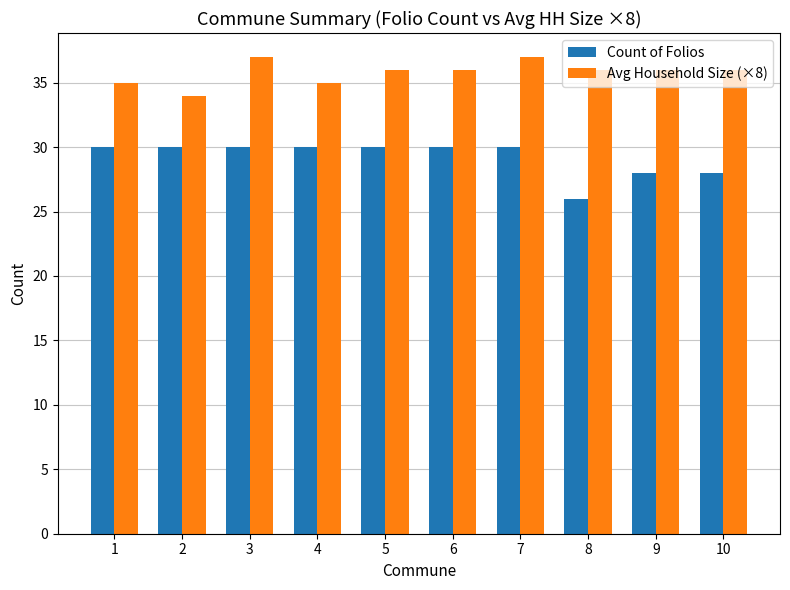

The Count of Folios series shows 30 at 7. True or false?

True